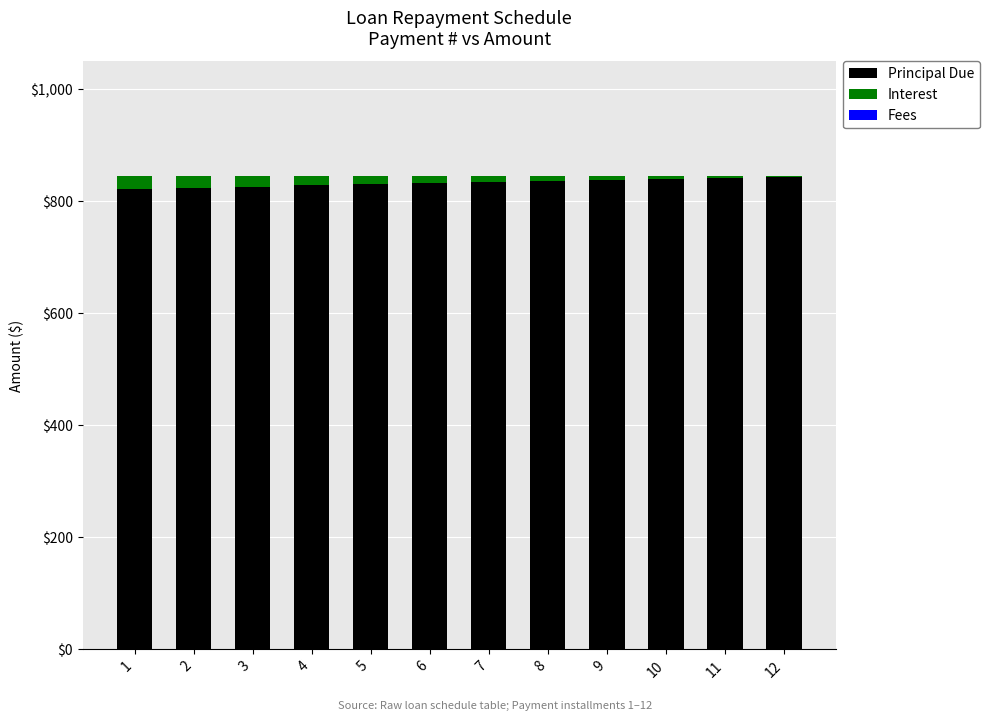

What is the highest value of the Principal Due series?

843.9